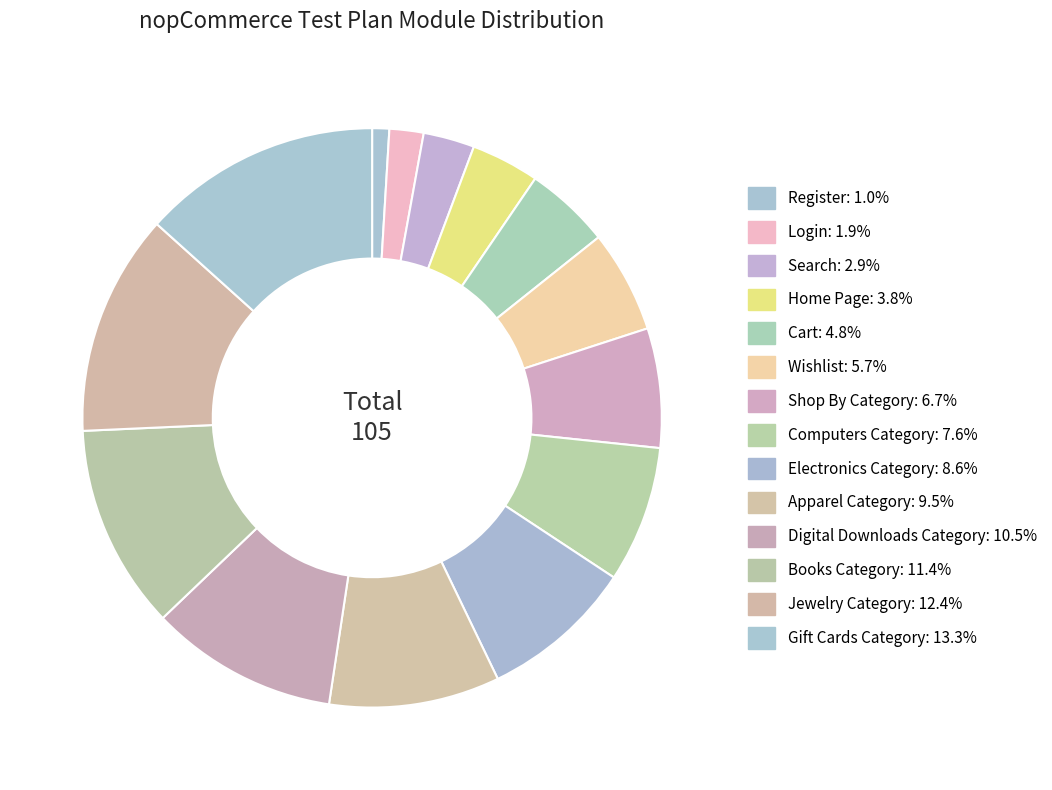

Between Apparel Category and Home Page, which is larger?

Apparel Category